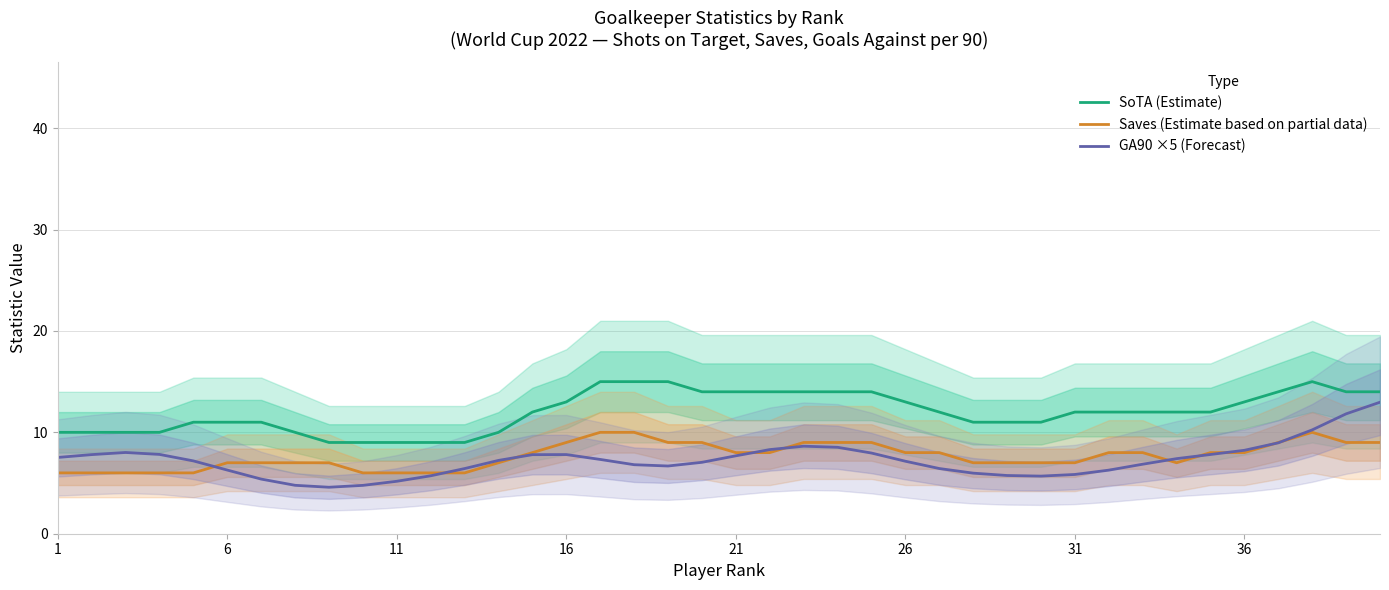

What is the difference between the Saves (Estimate based on partial data) values at 21 and 31?

1.0